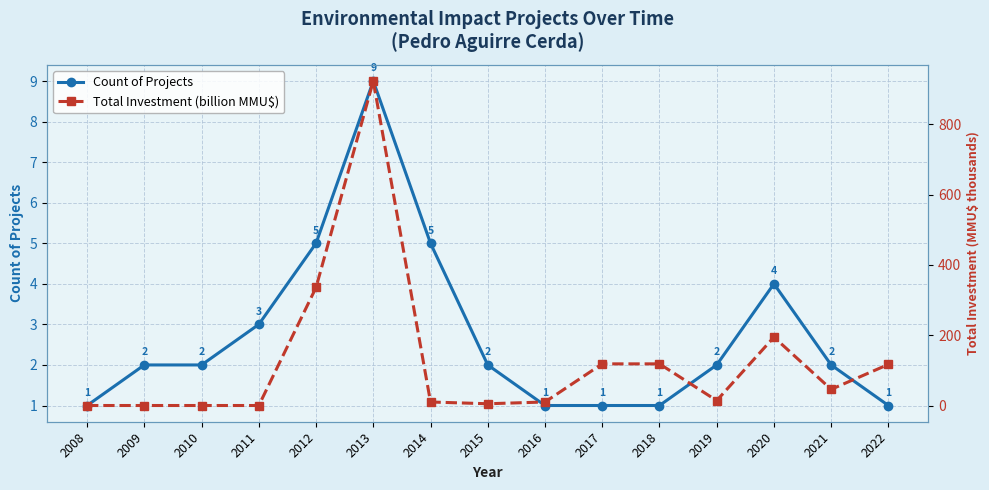

True or false: Count of Projects has more than 2 interior local peaks.

False